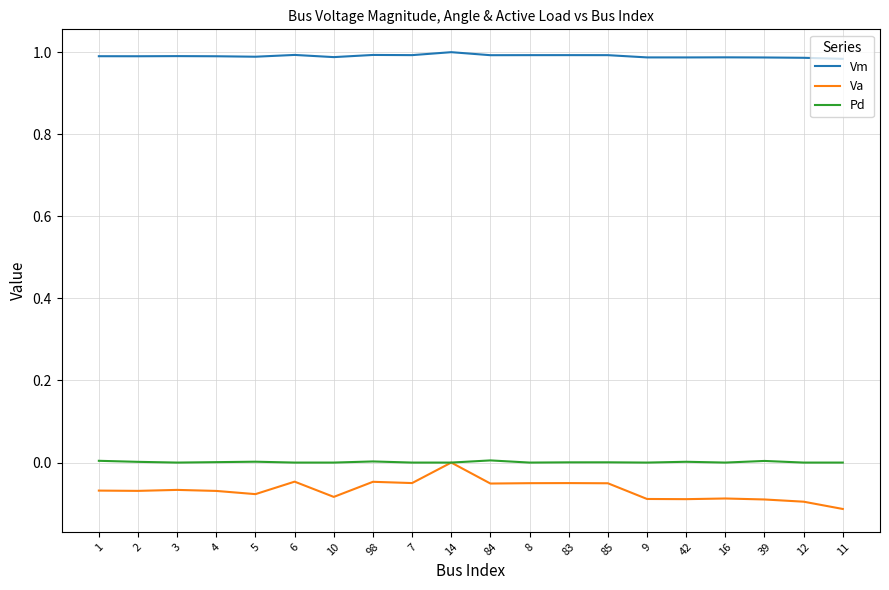

The value of Pd at 5 is 0.0. True or false?

True